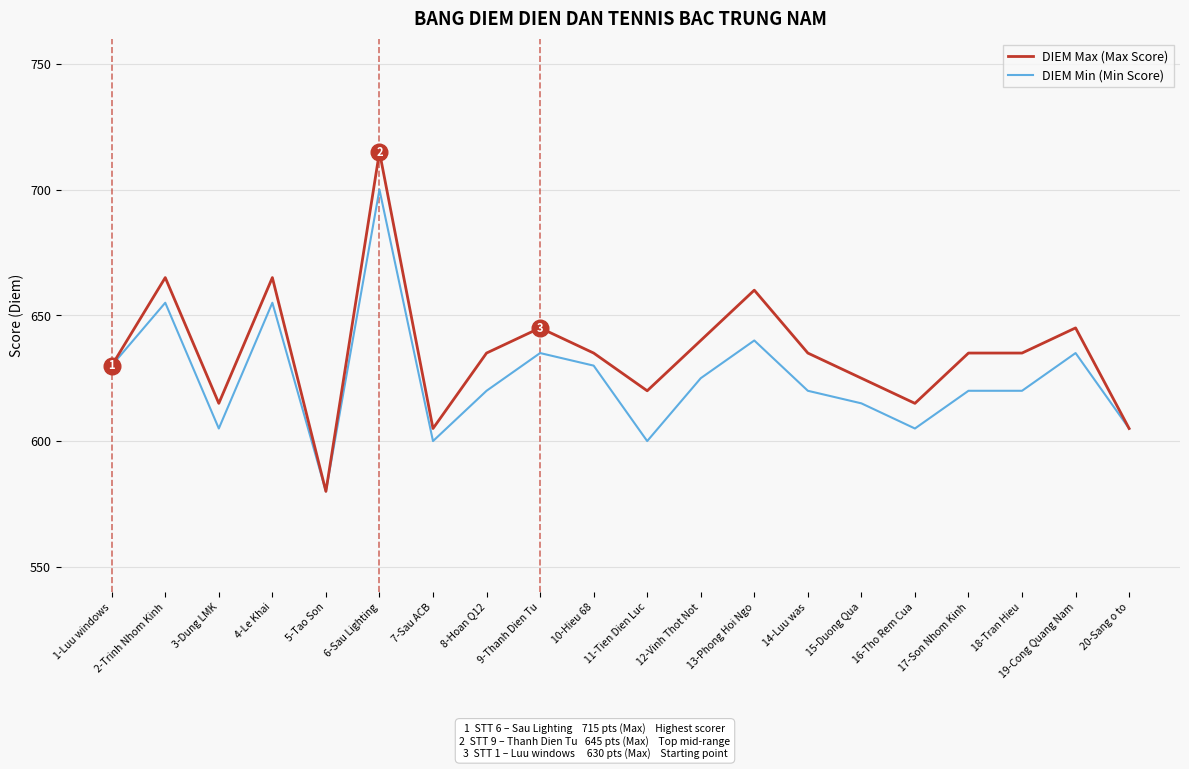

What position from the right is 3-Dung LMK?

18